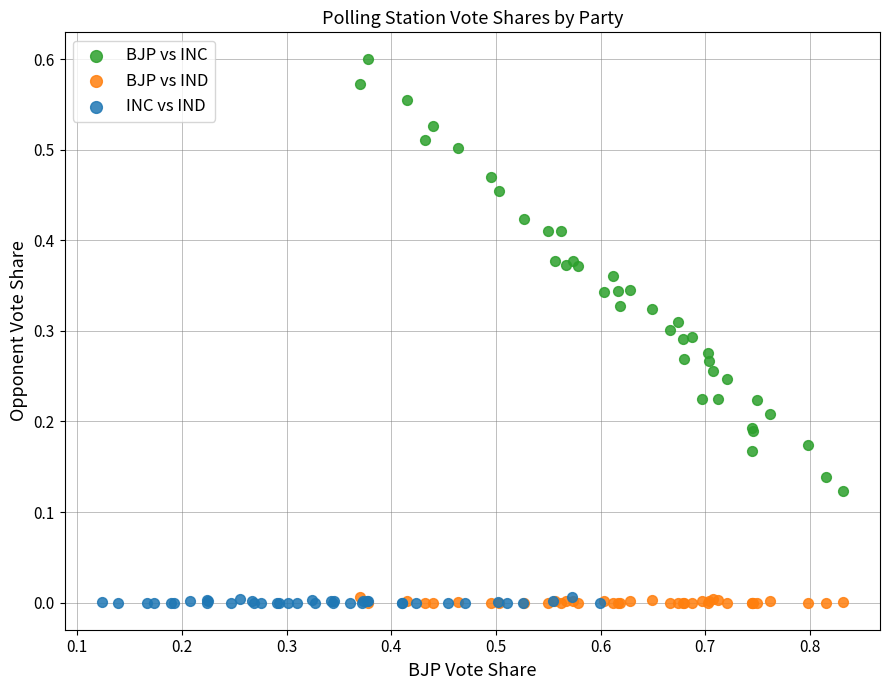

Which series has the widest spread of Y values?

BJP vs INC